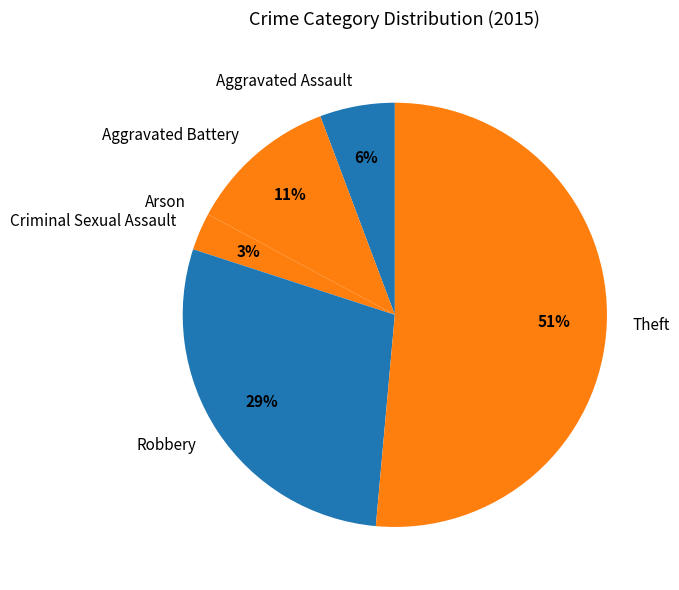

Which slice is the largest?

Theft